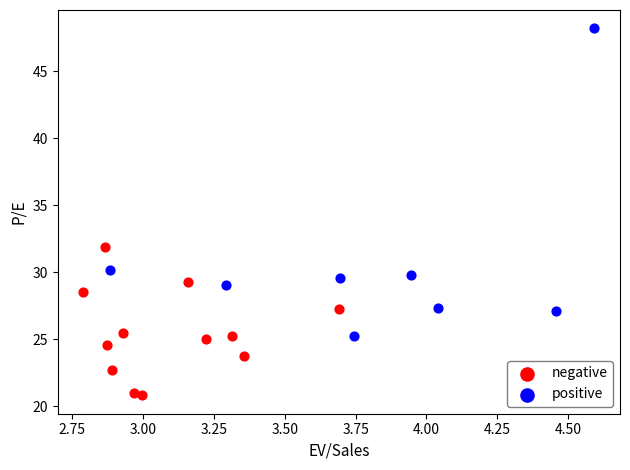

Which series contains the highest Y value?

positive